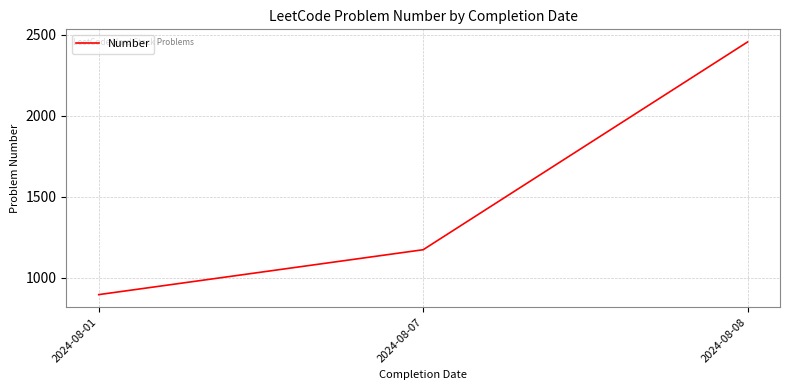

Reading right to left, list all the values displayed in this chart.

2024-08-08=2454	2024-08-07=1172	2024-08-01=895